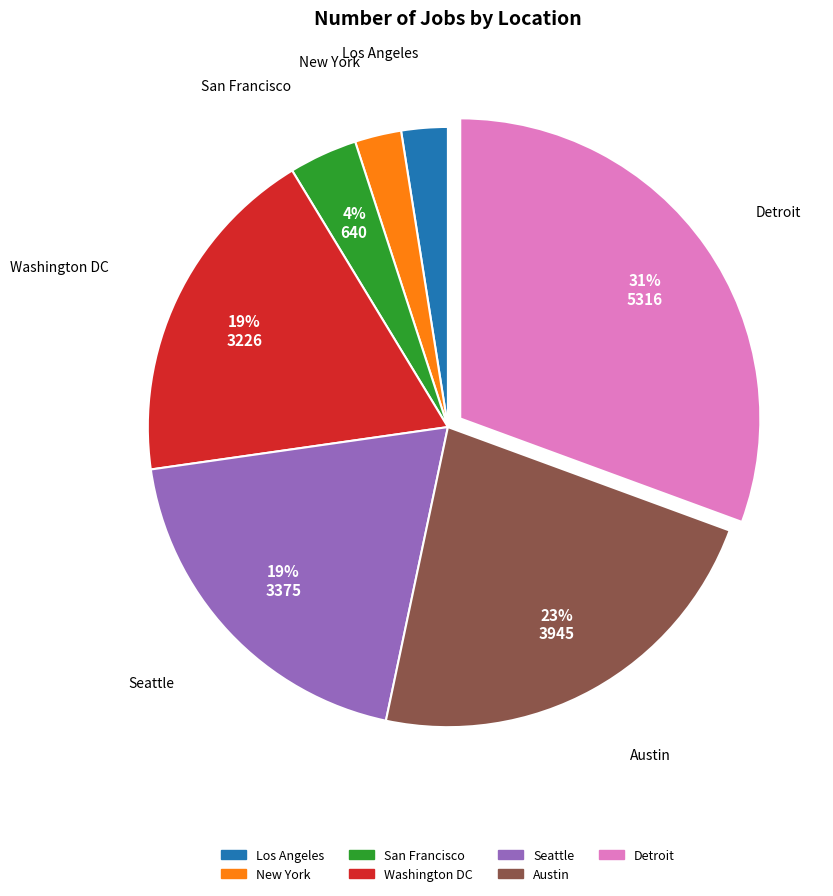

Is there a majority slice in this chart?

No